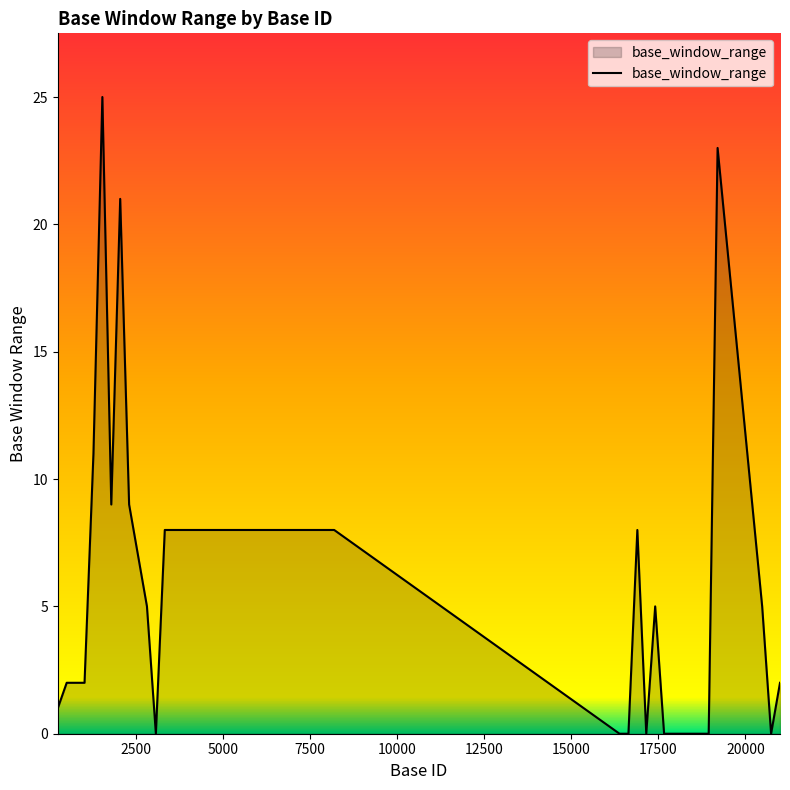

What is the greatest value displayed?

25